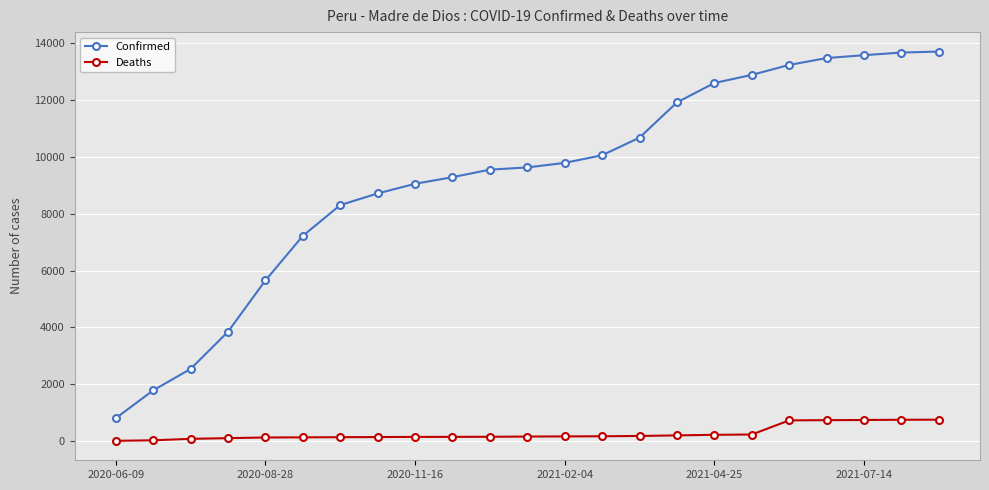

What is the average value of the Deaths series?

274